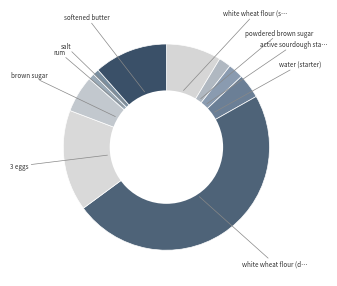

How many slices are in this pie chart?

10